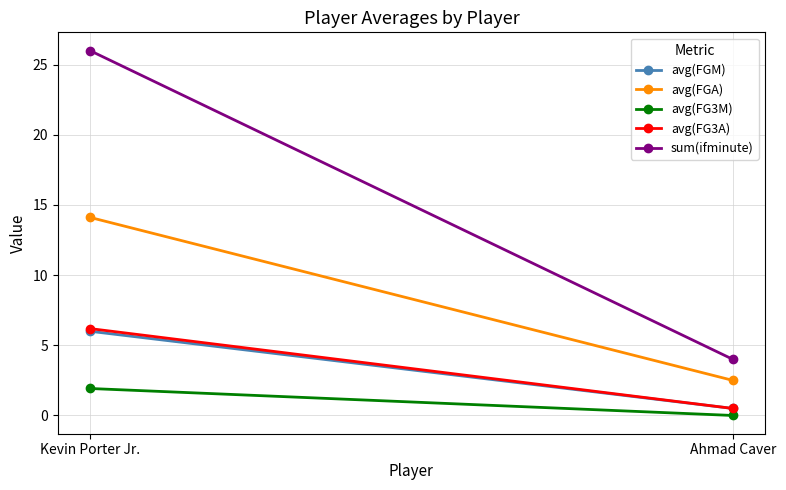

Which series has the largest total across all categories?

sum(ifminute)